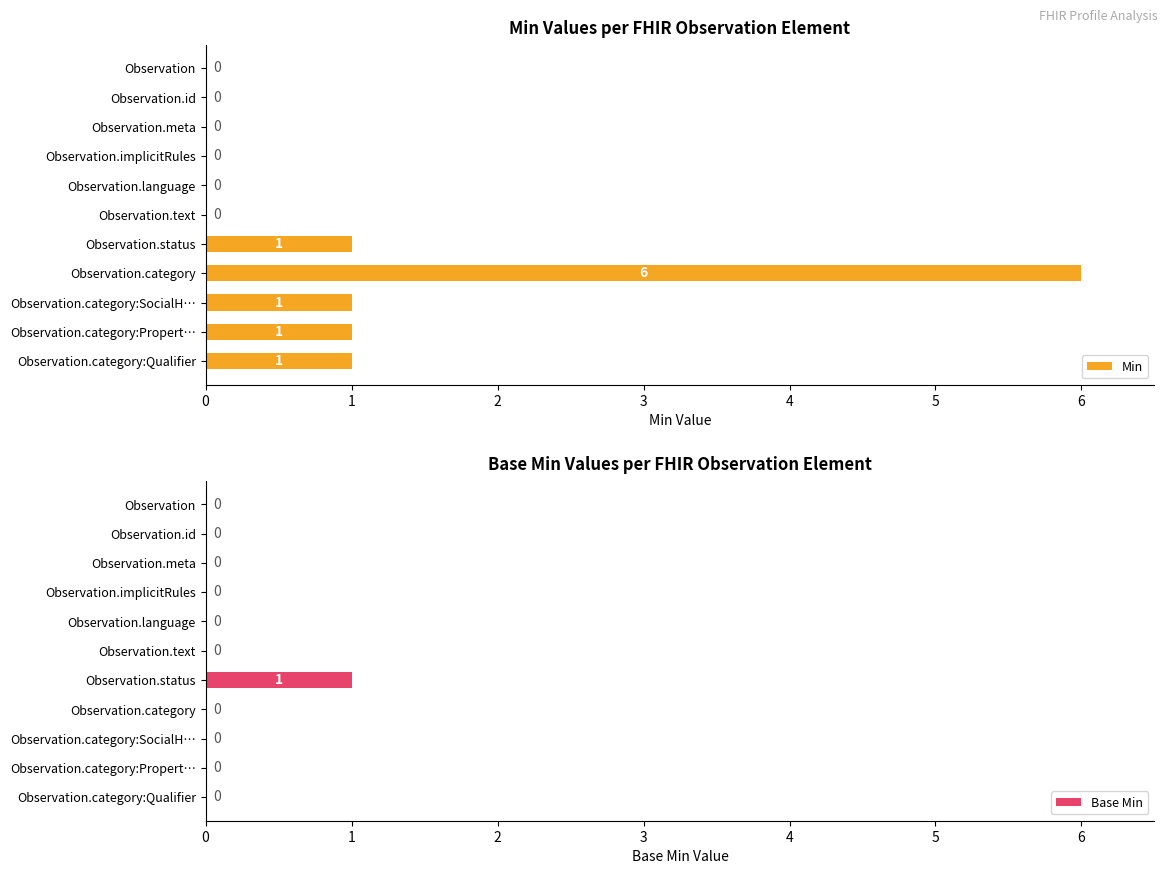

What is the maximum value for Min?

6